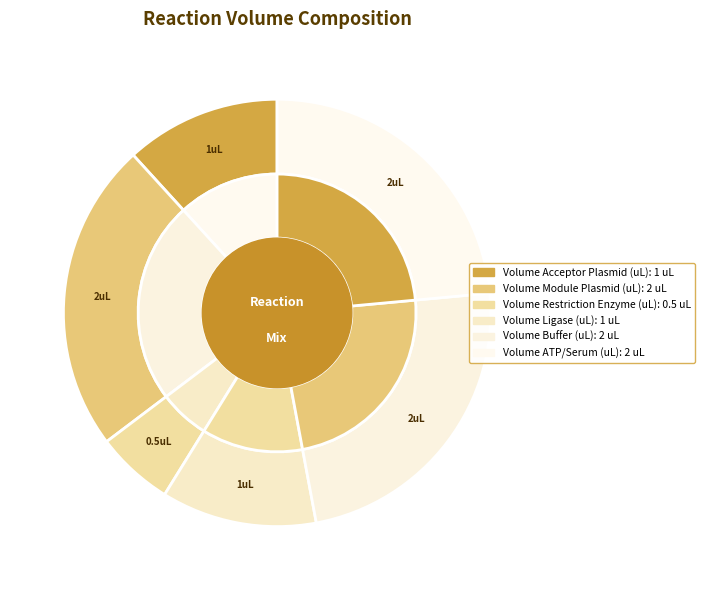

Does Volume ATP/Serum (uL) represent more than half of the total?

No